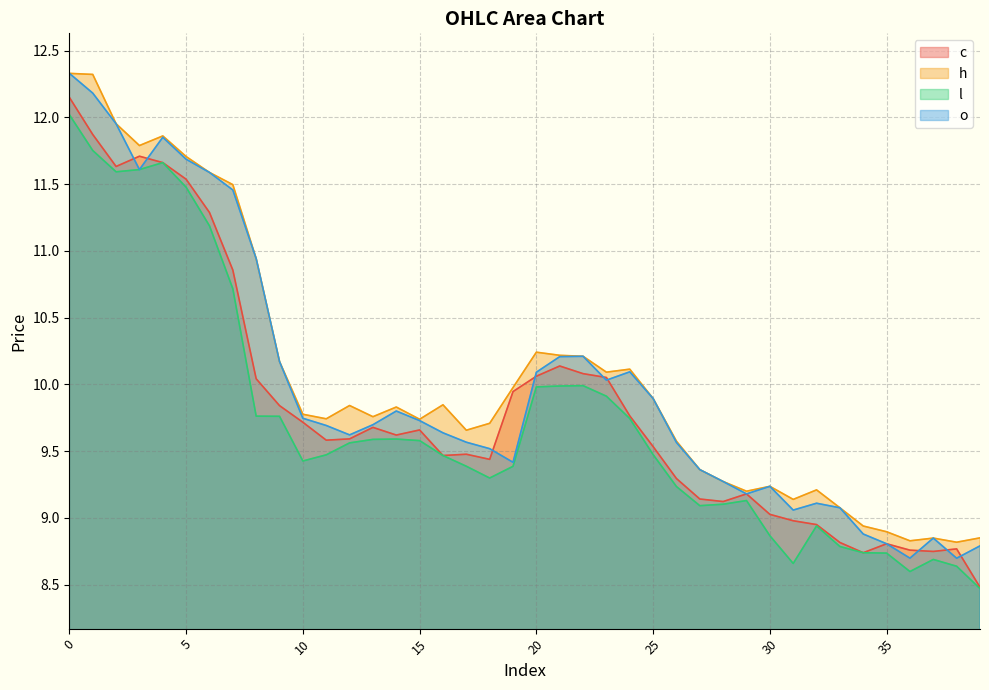

How many interior local peaks does the l series have?

6